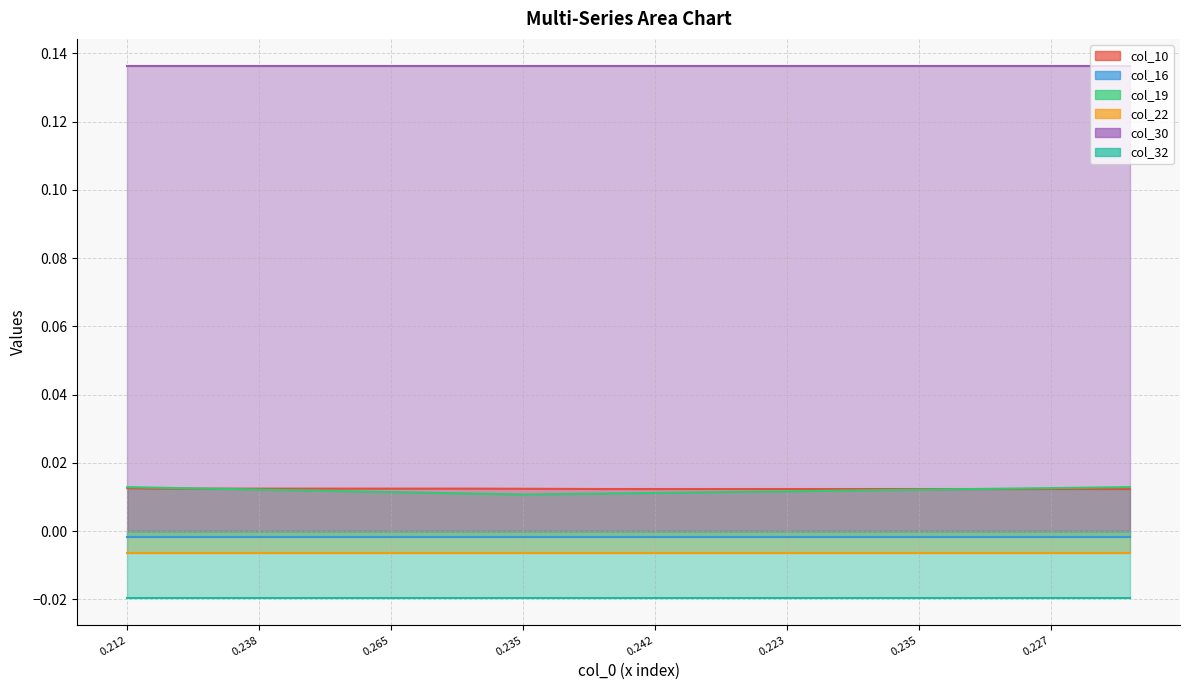

True or false: col_22 has more than 2 interior local peaks.

False